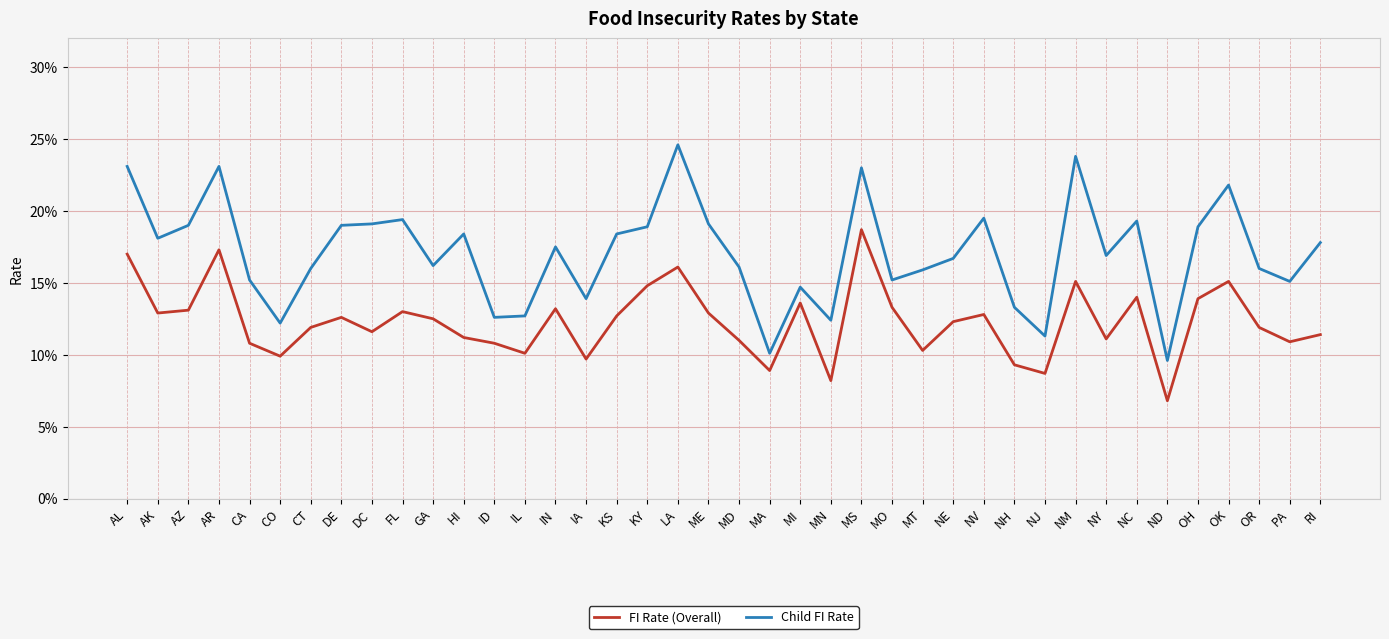

True or false: FI Rate (Overall) and Child FI Rate cross at least once.

False